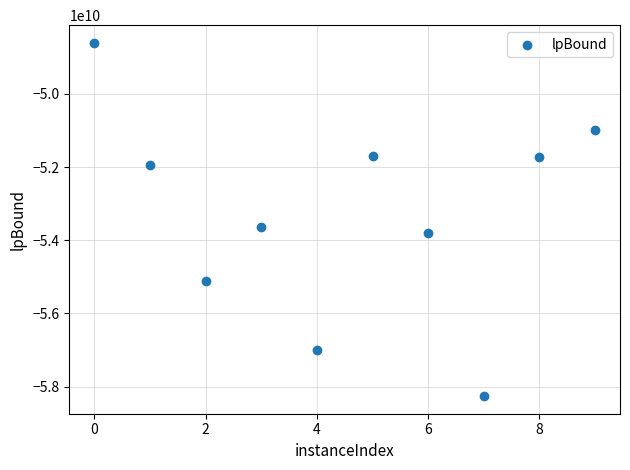

What is the average Y value?

-53278799738.5